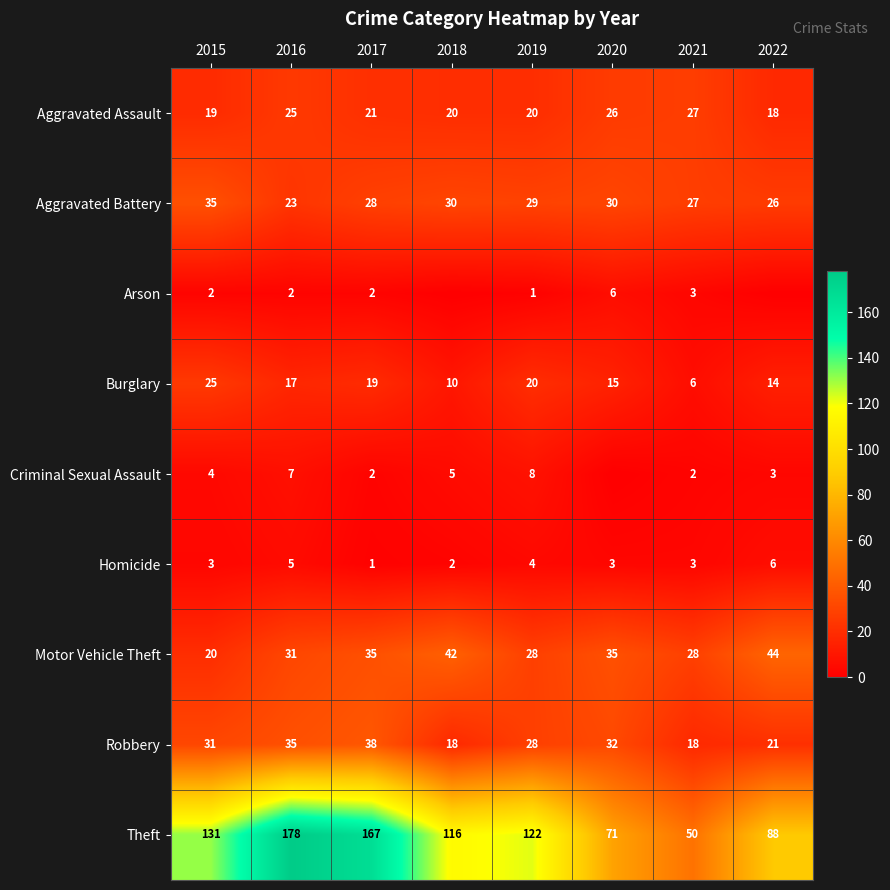

Read the Burglary value at 2021, to the nearest 10.

10